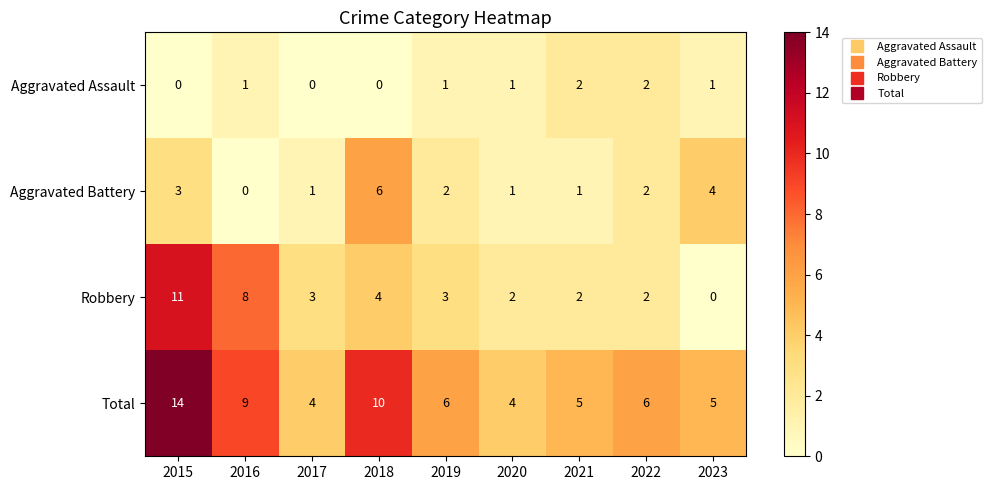

At which category is the sum across all series the highest?

2015